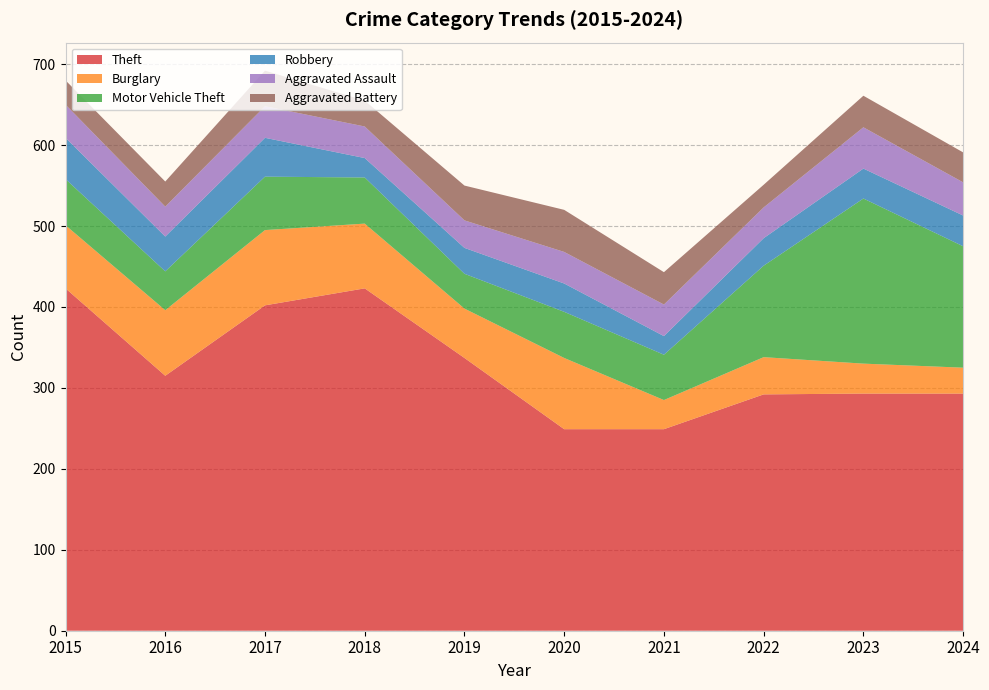

Reading right to left, extract all data points from this chart.

Theft: 293	293	292	249	249	337	423	402	315	423
Burglary: 32	37	46	36	88	61	80	93	81	78
Motor Vehicle Theft: 150	204	113	56	57	43	57	66	48	57
Robbery: 38	37	34	23	35	32	24	48	43	51
Aggravated Assault: 41	51	38	39	39	34	39	39	37	41
Aggravated Battery: 37	39	28	40	52	43	32	44	31	30